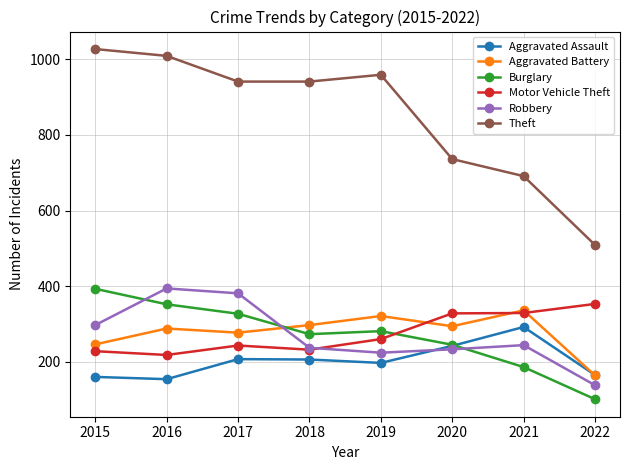

At which label is Burglary closest to 247?

2020